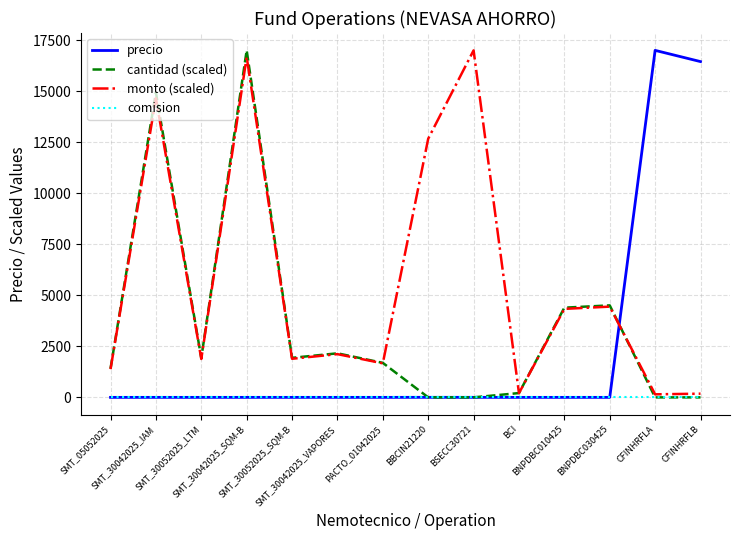

List the series in order of their overall mean, highest first.

monto (scaled), cantidad (scaled), precio, comision